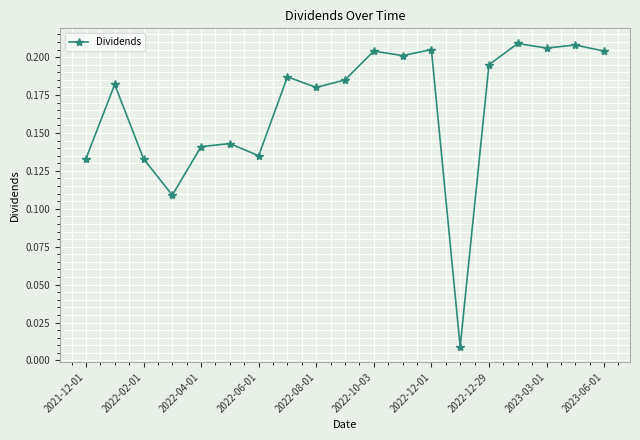

What is the sum of all values?

3.2